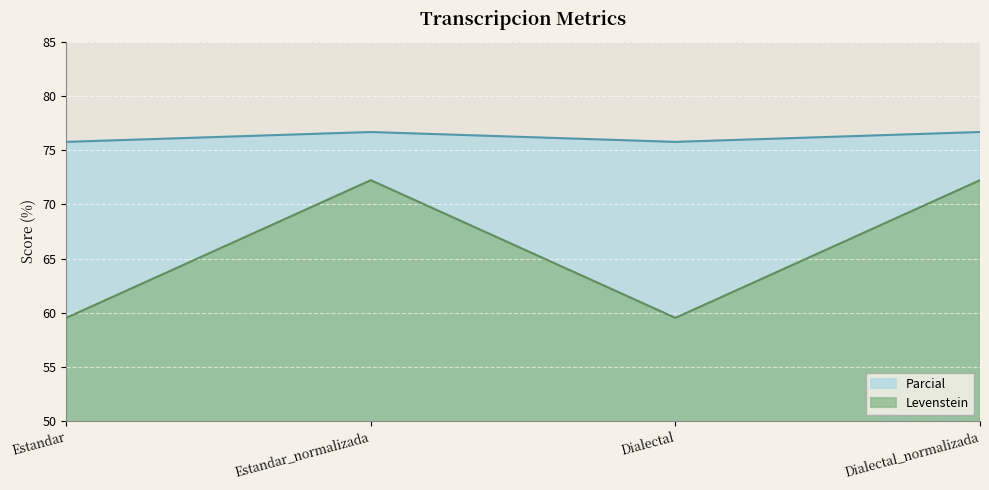

Is the value of Levenstein at Dialectal greater than the value of Parcial at Estandar_normalizada?

No